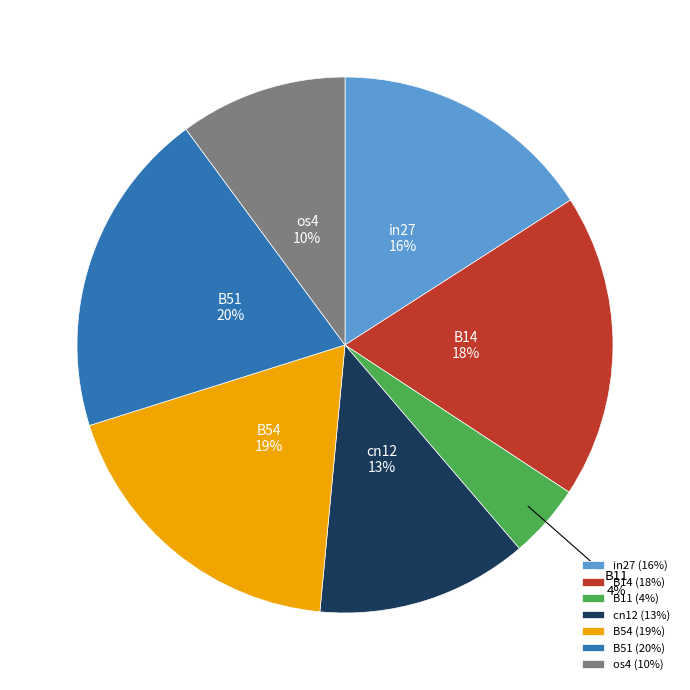

How many segments does this pie chart have?

7